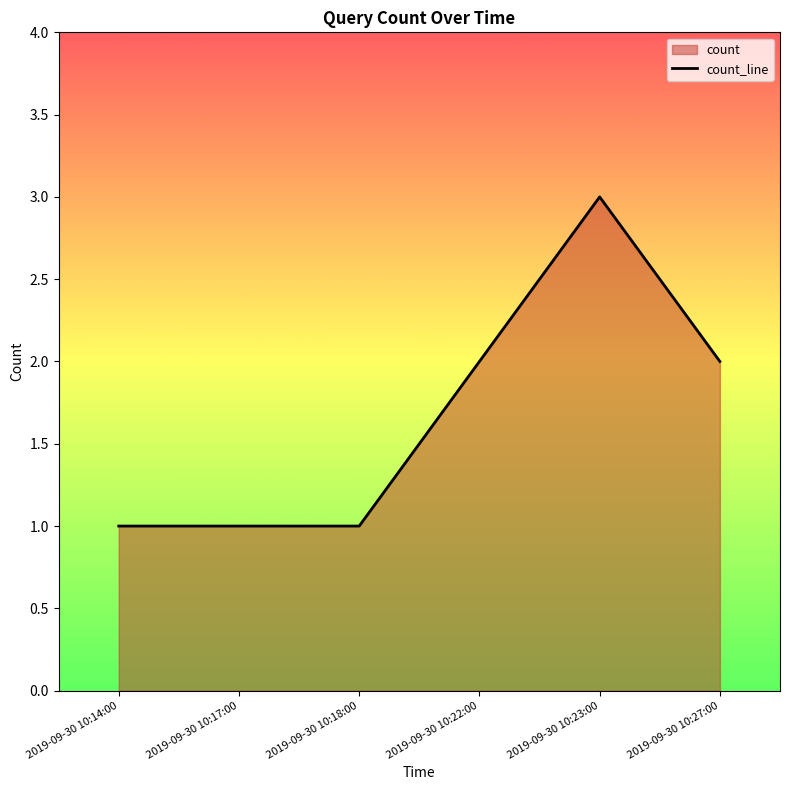

Rank the categories by value from lowest to highest.

2019-09-30 10:14:00, 2019-09-30 10:17:00, 2019-09-30 10:18:00, 2019-09-30 10:22:00, 2019-09-30 10:27:00, 2019-09-30 10:23:00